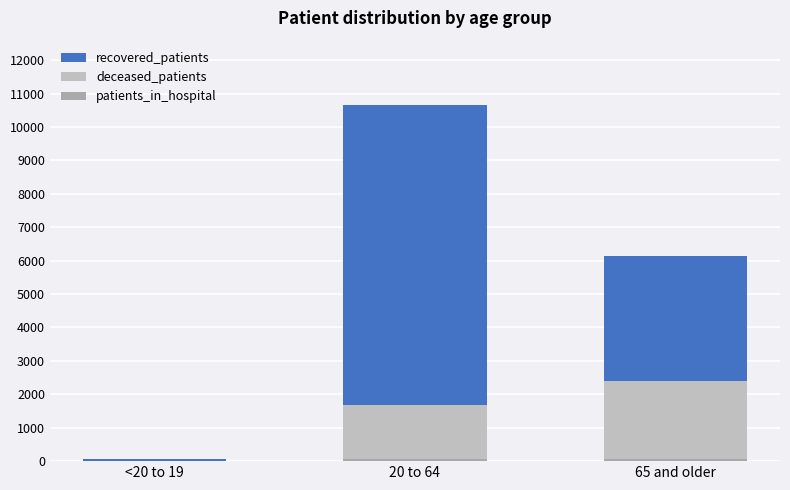

At which label does deceased_patients first exceed 1679?

65 and older